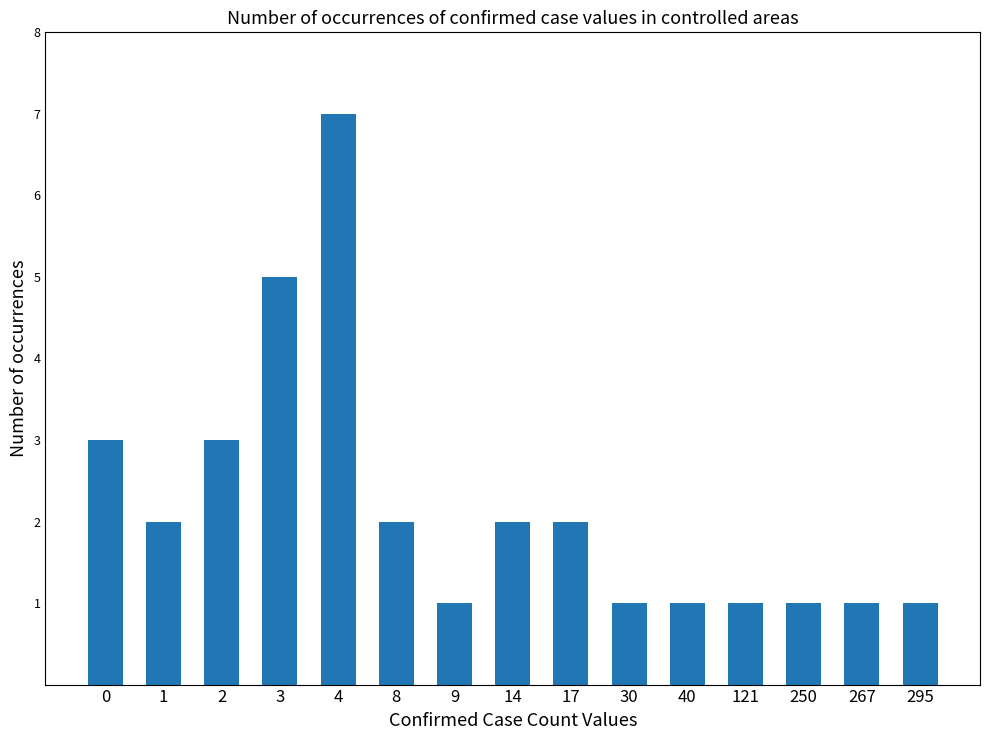

Does the chart contain any negative values?

No